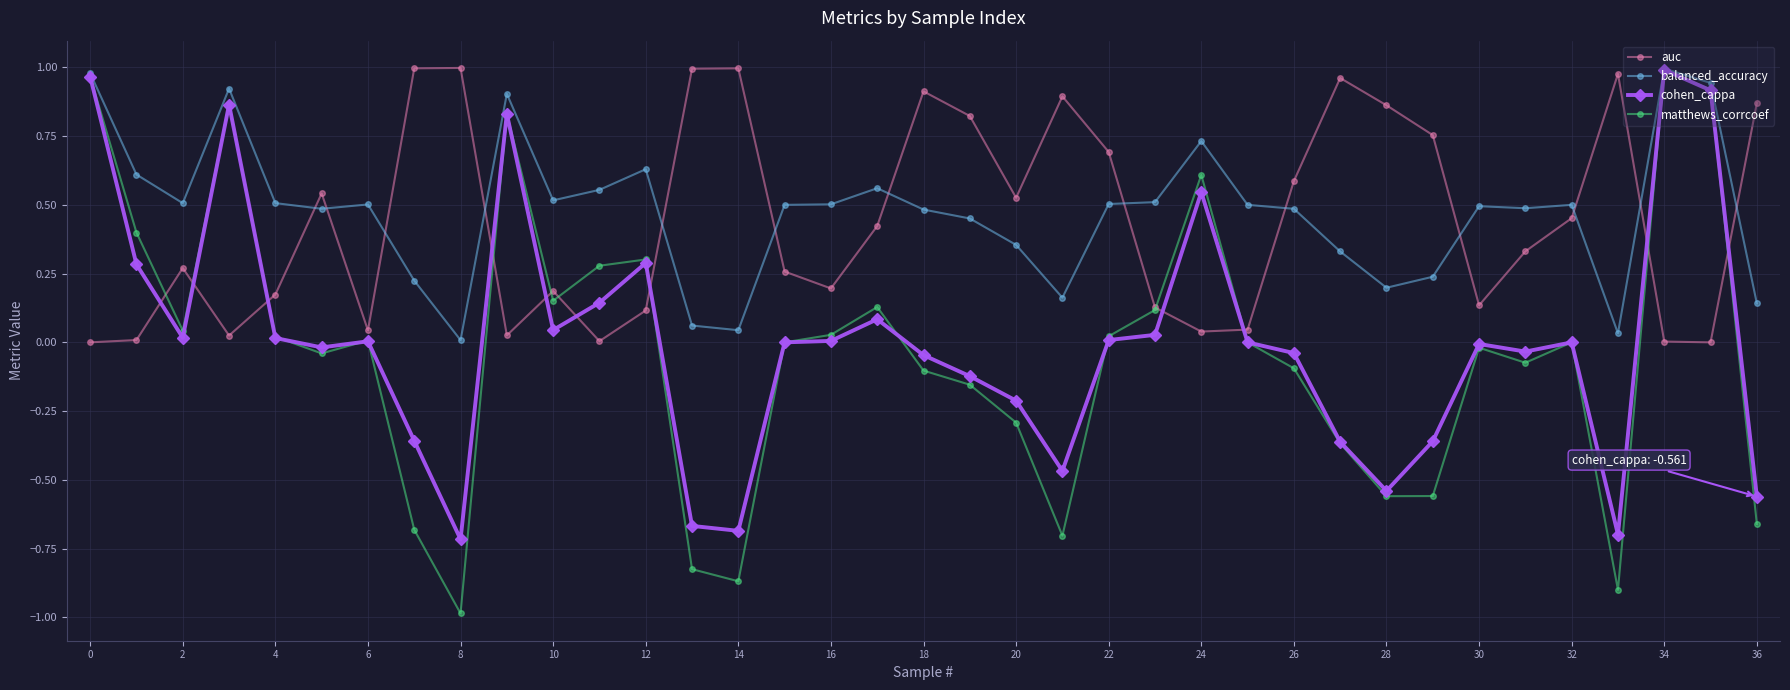

True or false: cohen_cappa and auc intersect in this chart.

True